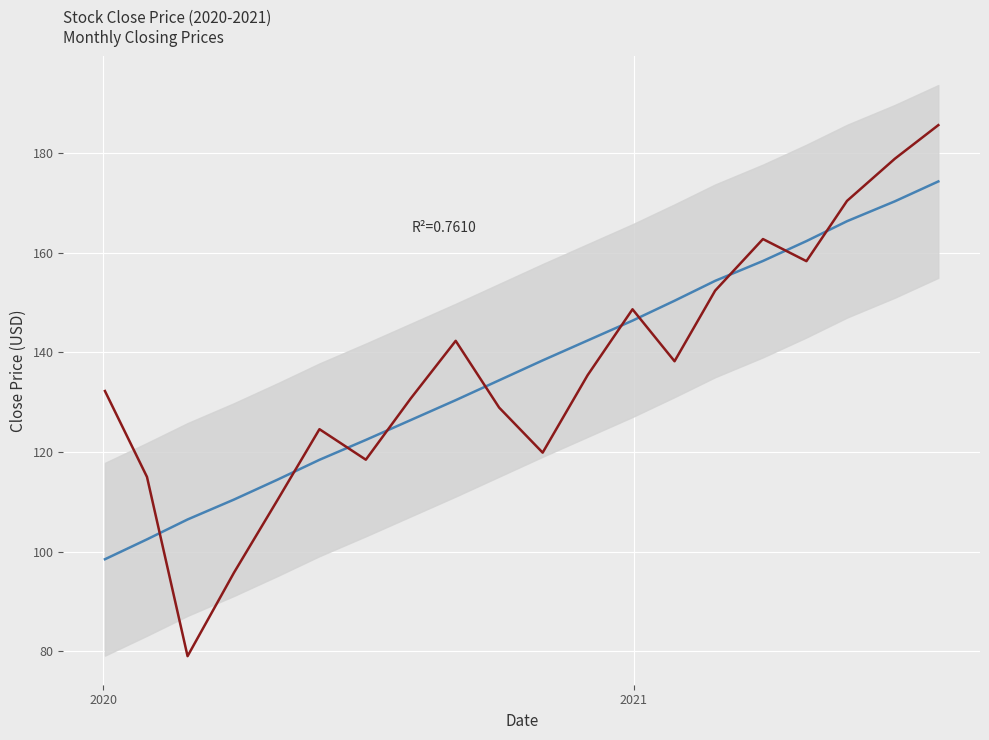

How many times do Close and Linear Trend cross each other?

10